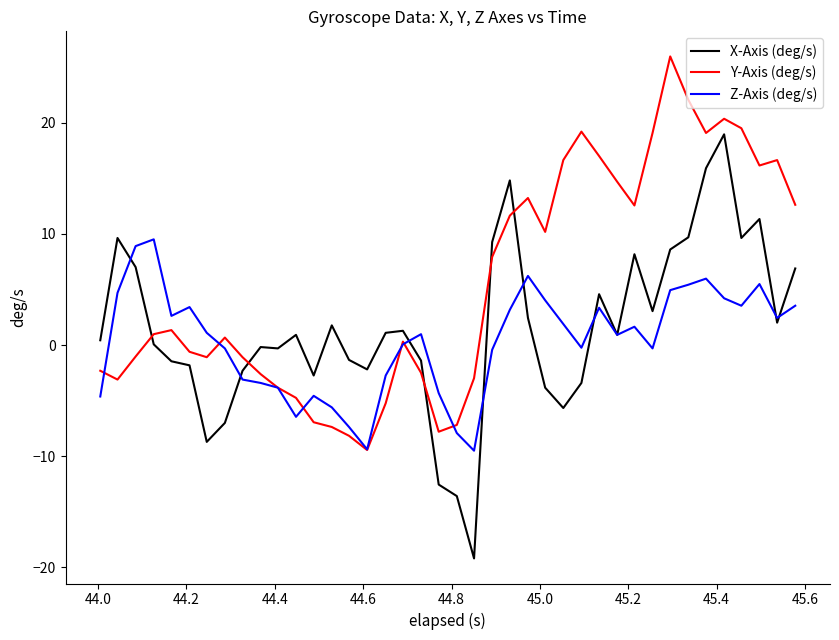

True or false: X-Axis (deg/s) and Y-Axis (deg/s) intersect in this chart.

True